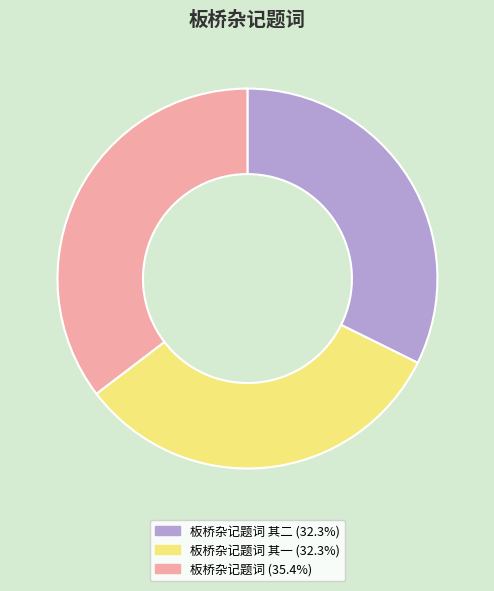

Approximately how many times larger is the value at 板桥杂记题词 其一 (32.3%) compared to 板桥杂记题词 (35.4%)?

0.9